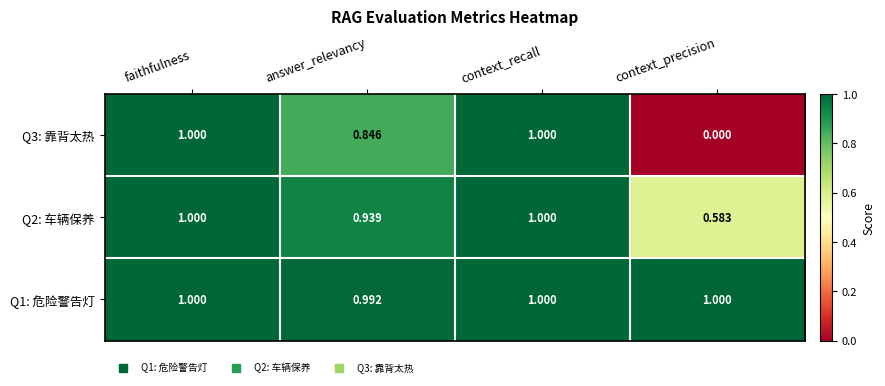

Which category has the lowest value across all series?

context_precision